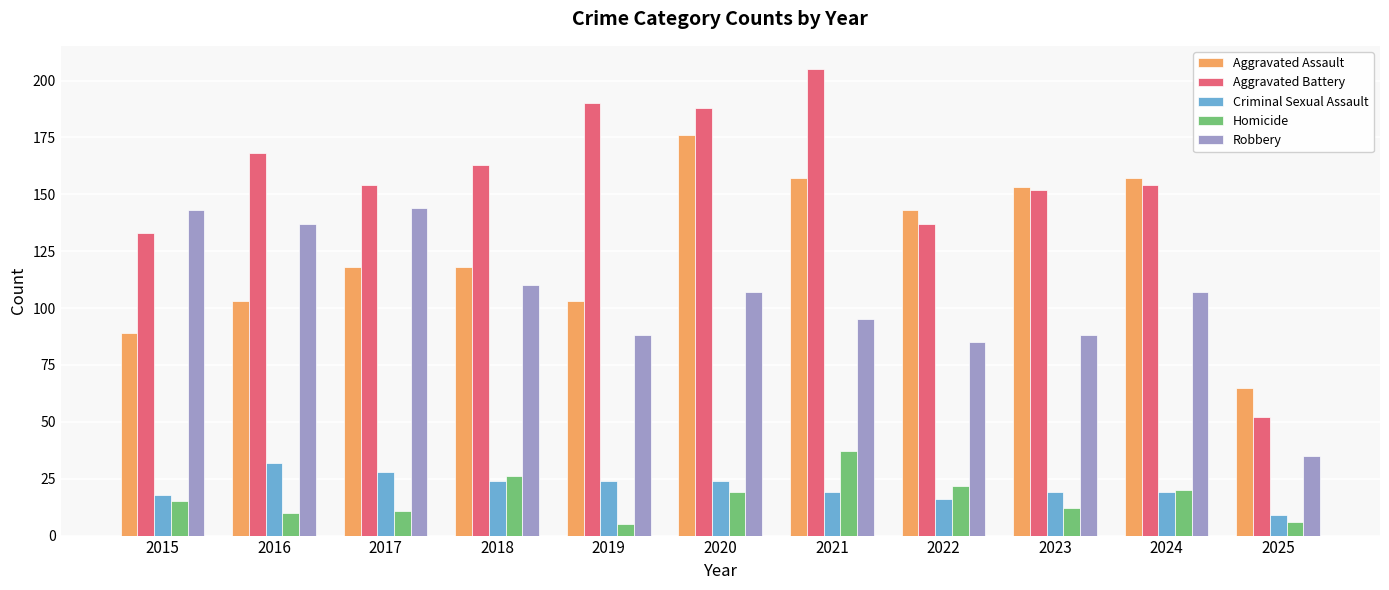

What is the difference between the second highest and minimum values in the Aggravated Assault series?

92